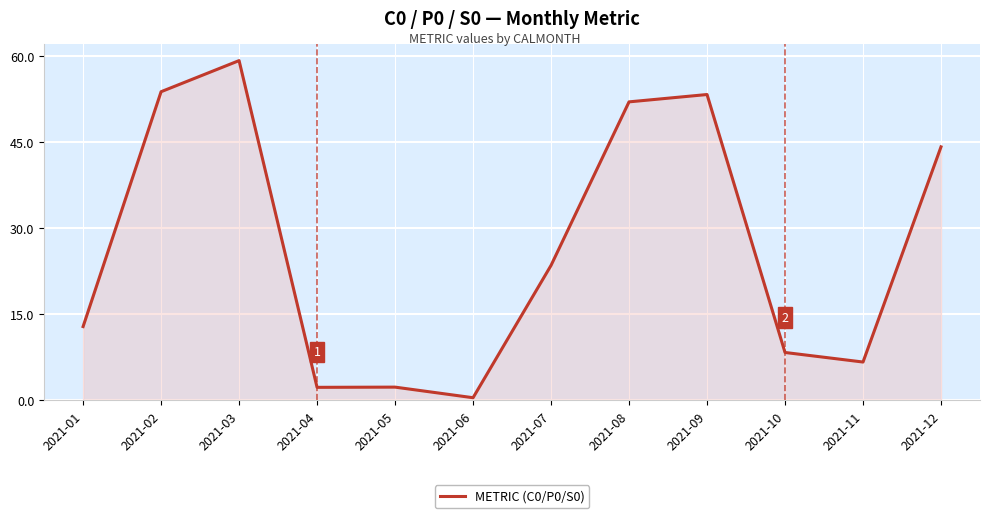

How many lines are shown in the chart?

1